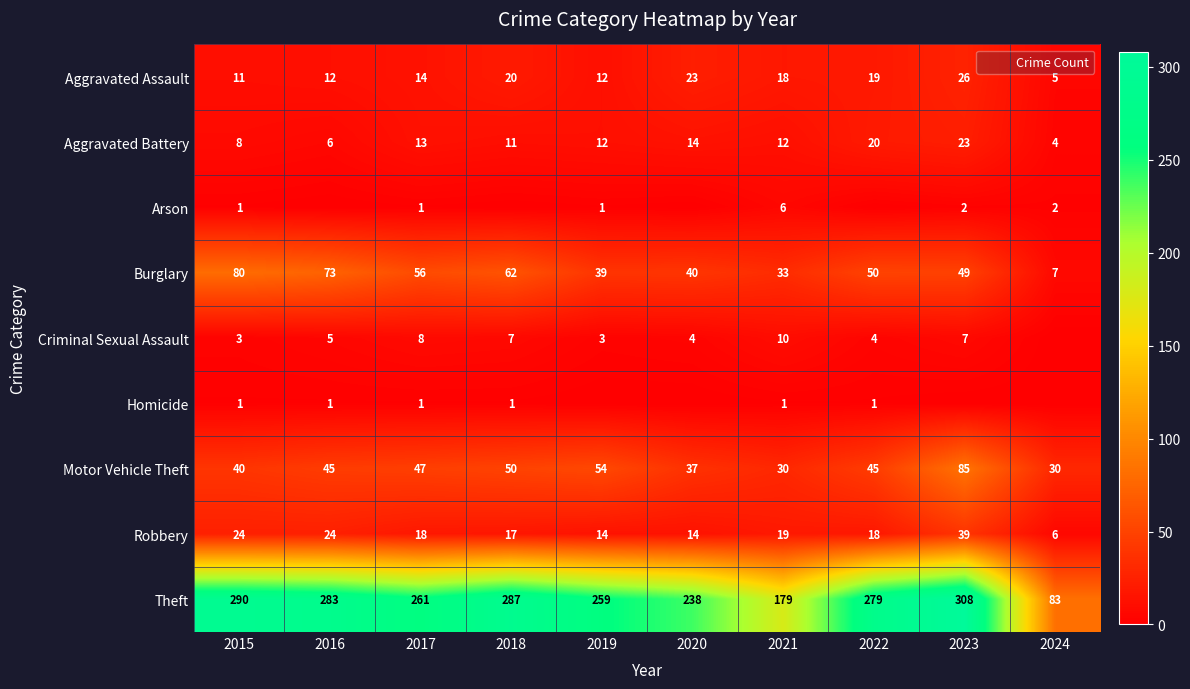

What is the total value across all series at 2021?

308